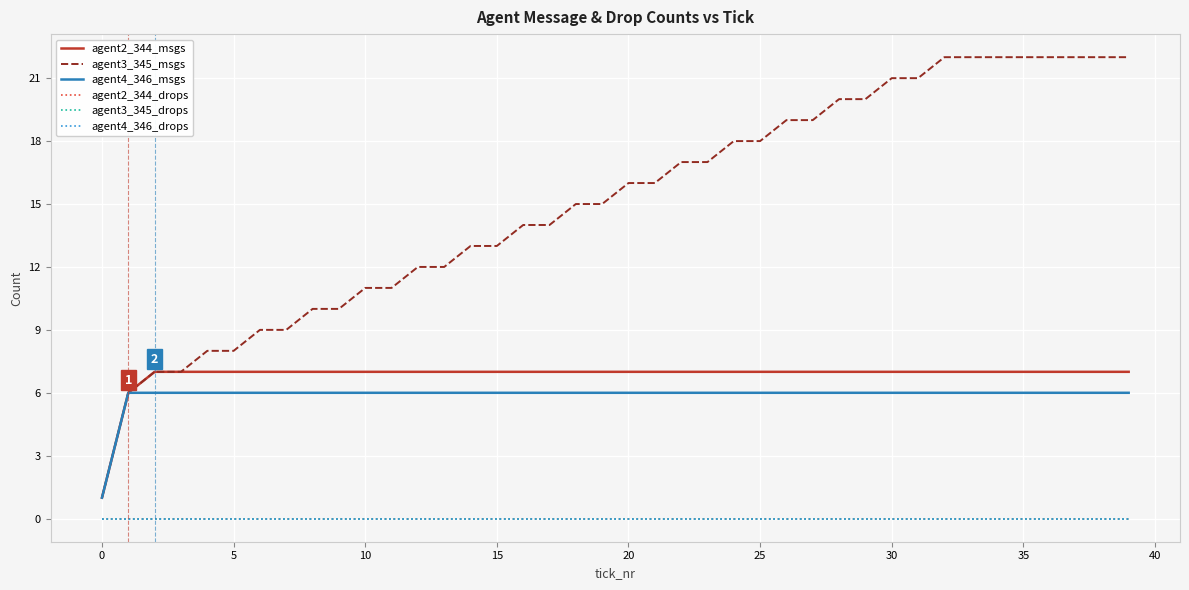

True or false: agent3_345_drops and agent2_344_msgs cross at least once.

False